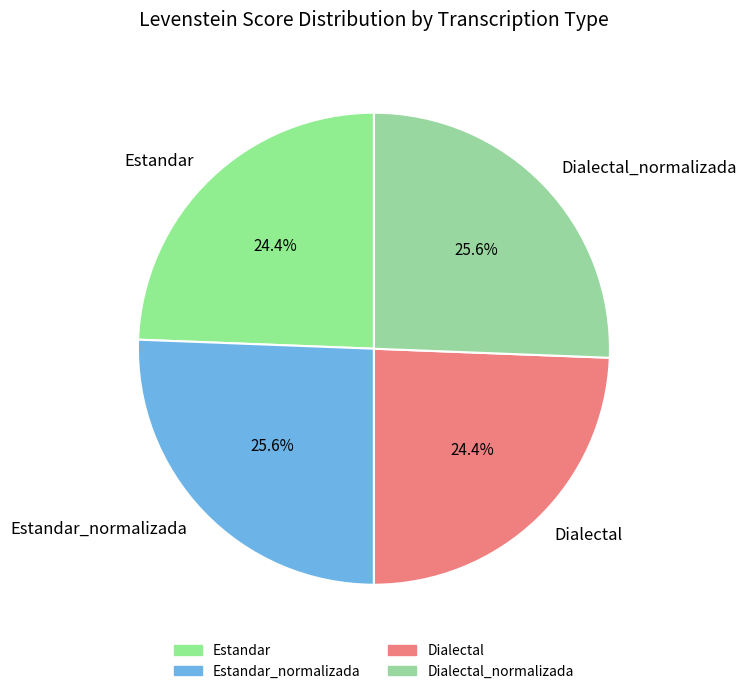

True or false: Estandar_normalizada accounts for 26% of the total.

True